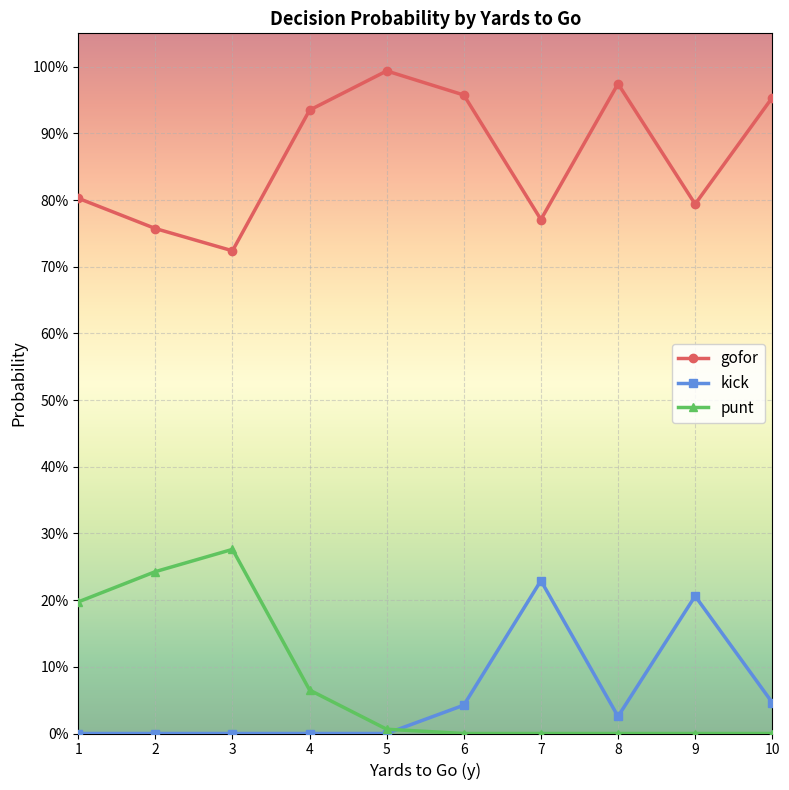

What is the value of the kick point at the 9th from the left?

0.2